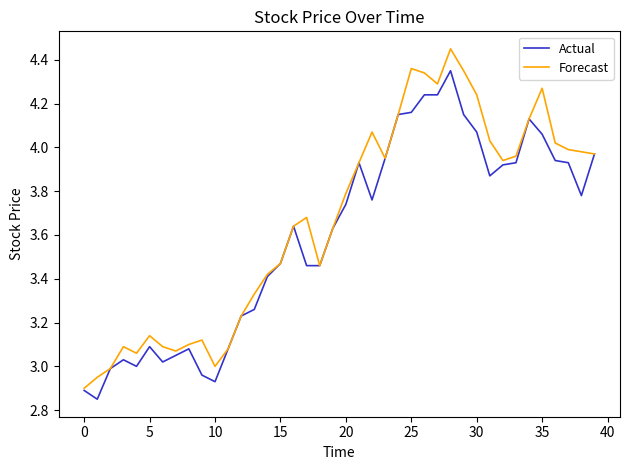

Count the number of data series in this chart.

2